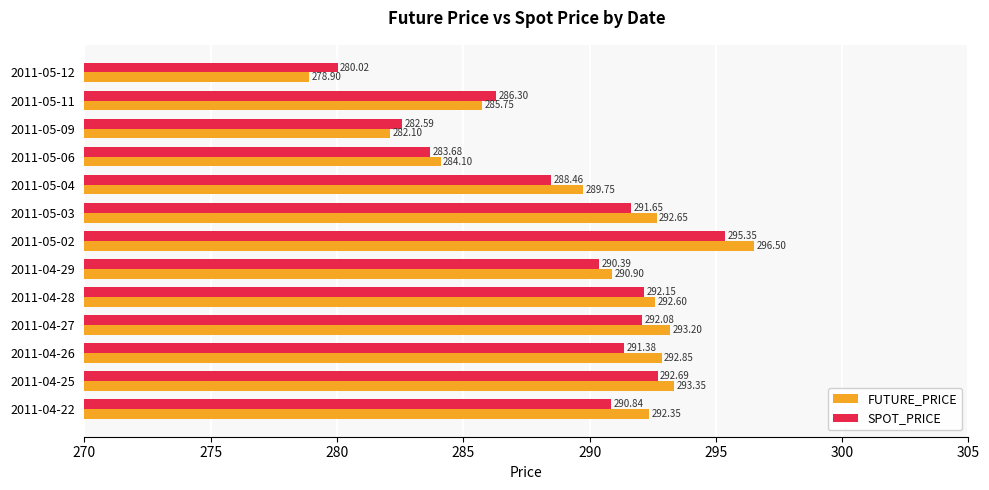

What is the difference between the highest and lowest values at 2011-05-06?

0.4